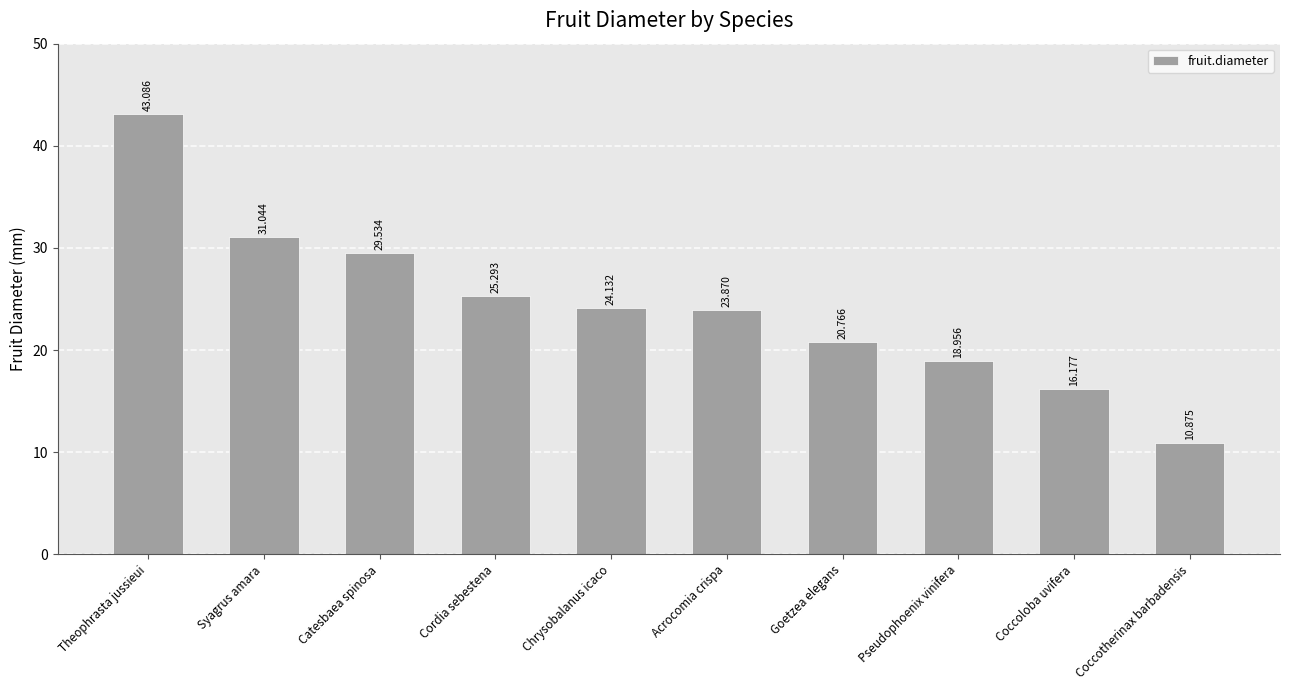

The value at Coccotherinax barbadensis is 10.9. True or false?

True